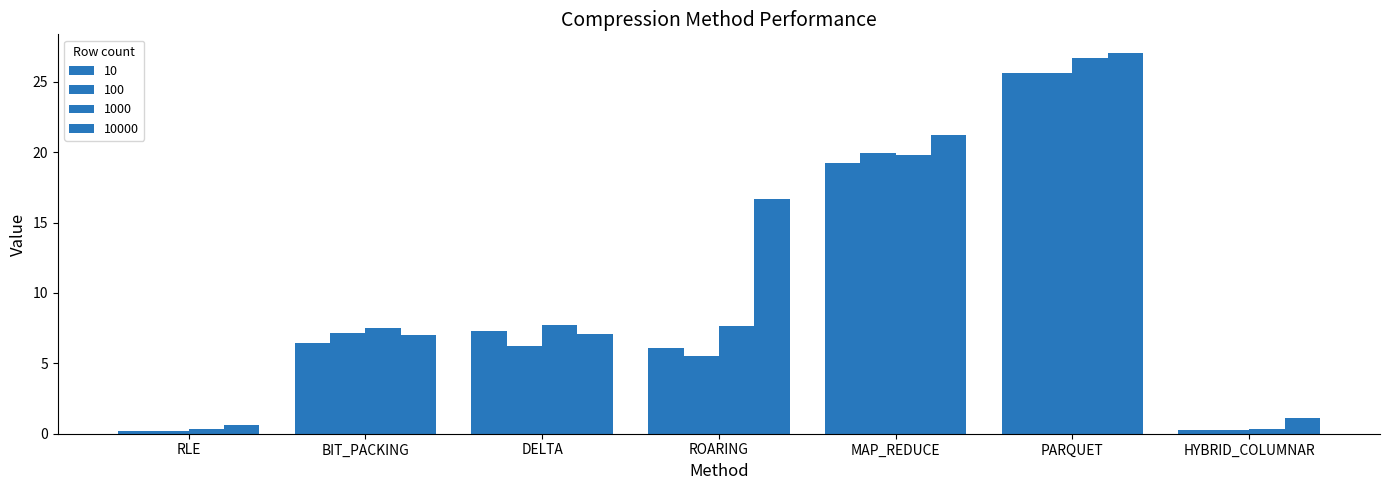

Does the chart contain any negative values?

No